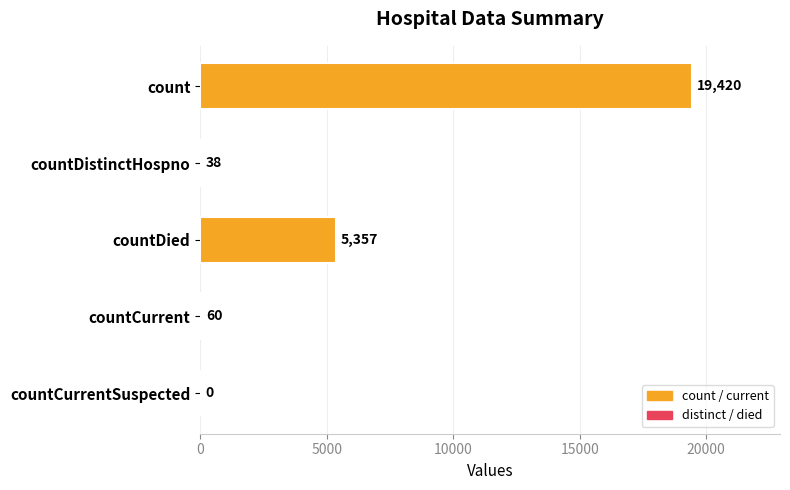

Reading bottom to top, what are all the values shown in this chart?

countCurrentSuspected=0	countCurrent=60	countDied=5357	countDistinctHospno=38	count=19420